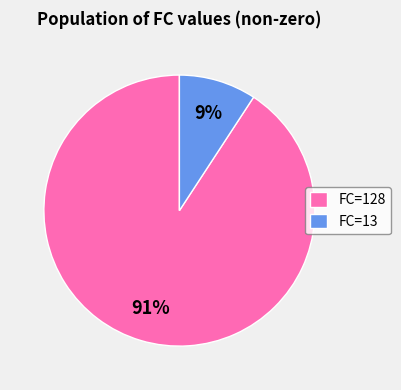

What percentage is the FC=128 slice, to the nearest percent?

91%